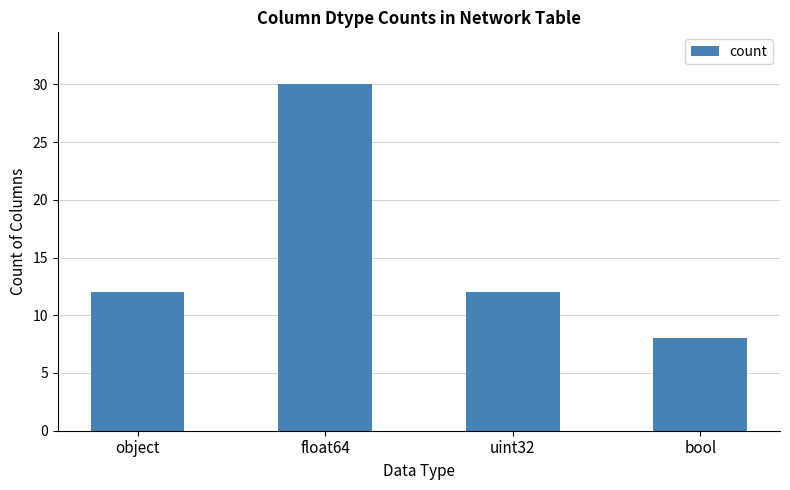

The value at float64 is 53. True or false?

False